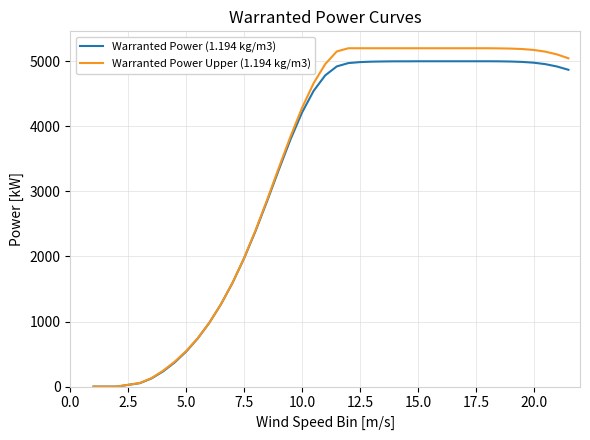

Which series has the largest range (max minus min)?

Warranted Power Upper (1.194 kg/m3)